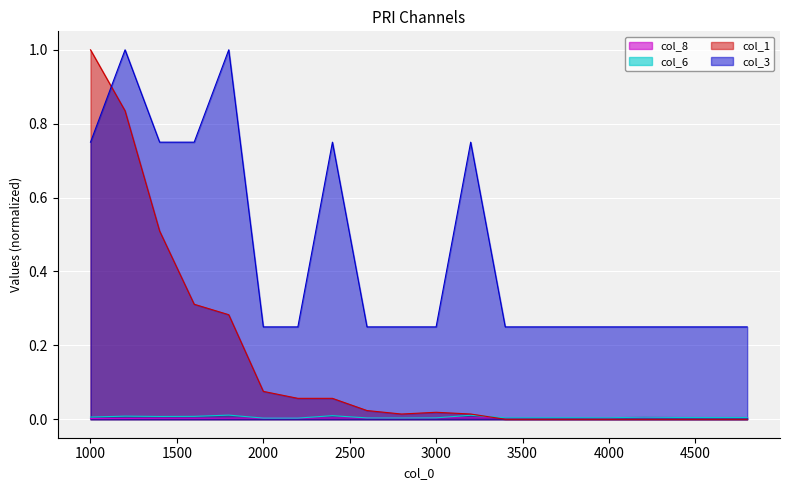

What is the total value across all series at 1600?

1.1